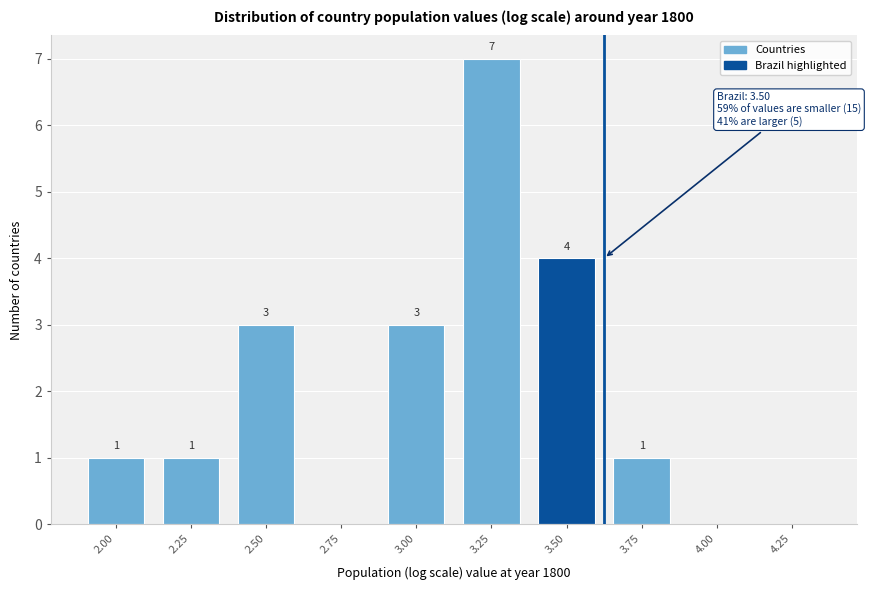

Reading right to left, what are all the values shown in this chart?

4.25=0	4.00=0	3.75=1	3.50=4	3.25=7	3.00=3	2.75=0	2.50=3	2.25=1	2.00=1